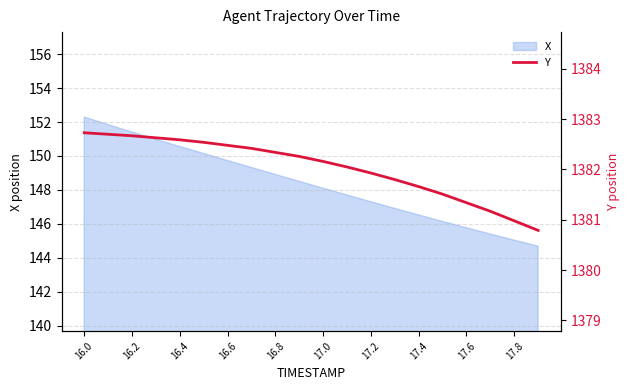

Reading left to right, list all the values displayed in this chart.

1382.7	1382.7	1382.7	1382.6	1382.6	1382.5	1382.5	1382.4	1382.3	1382.3	1382.2	1382.0	1381.9	1381.8	1381.7	1381.5	1381.3	1381.2	1381.0	1380.8